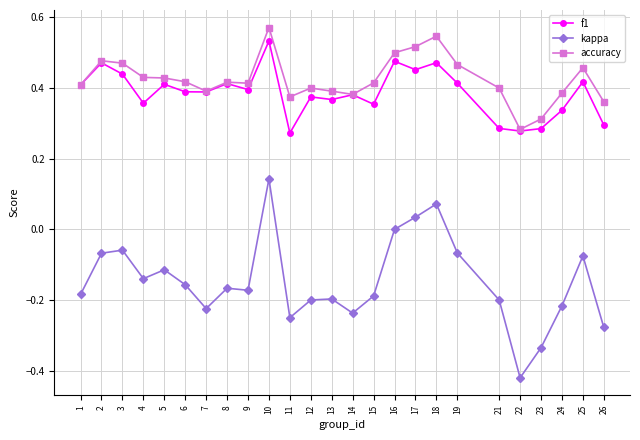

What is the difference between the second highest and second lowest values in the accuracy series?

0.2